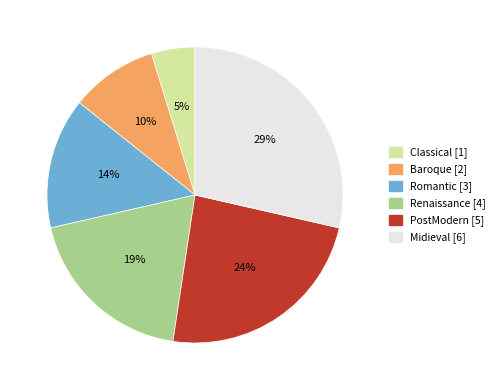

Is there a majority slice in this chart?

No